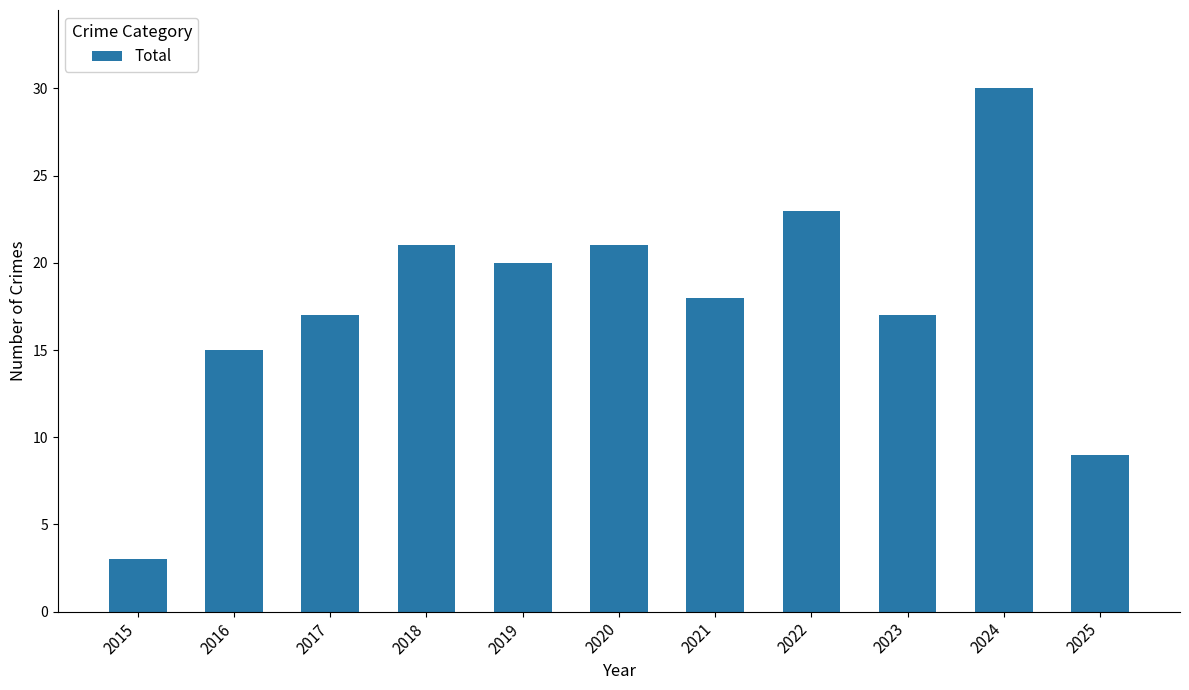

What is the average value?

18